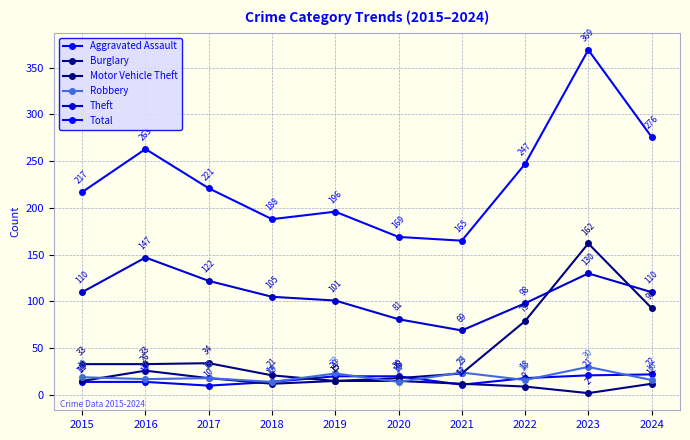

The value of Theft at 2023 is 130. True or false?

True